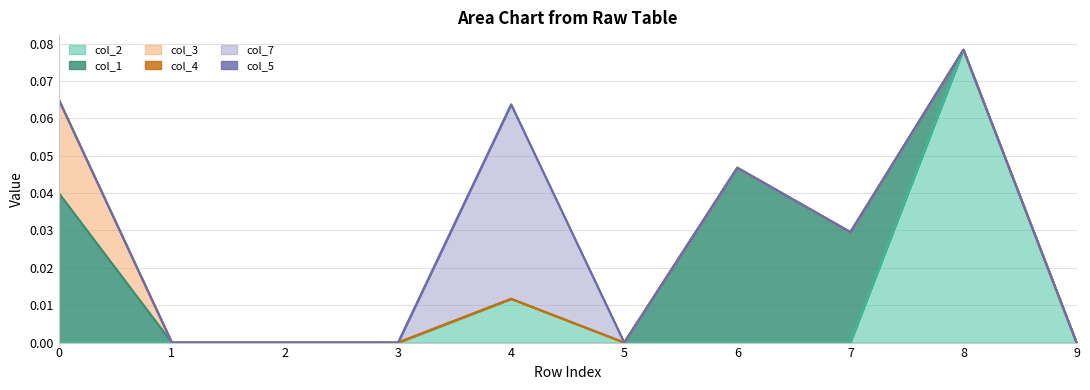

How many lines are shown in the chart?

6